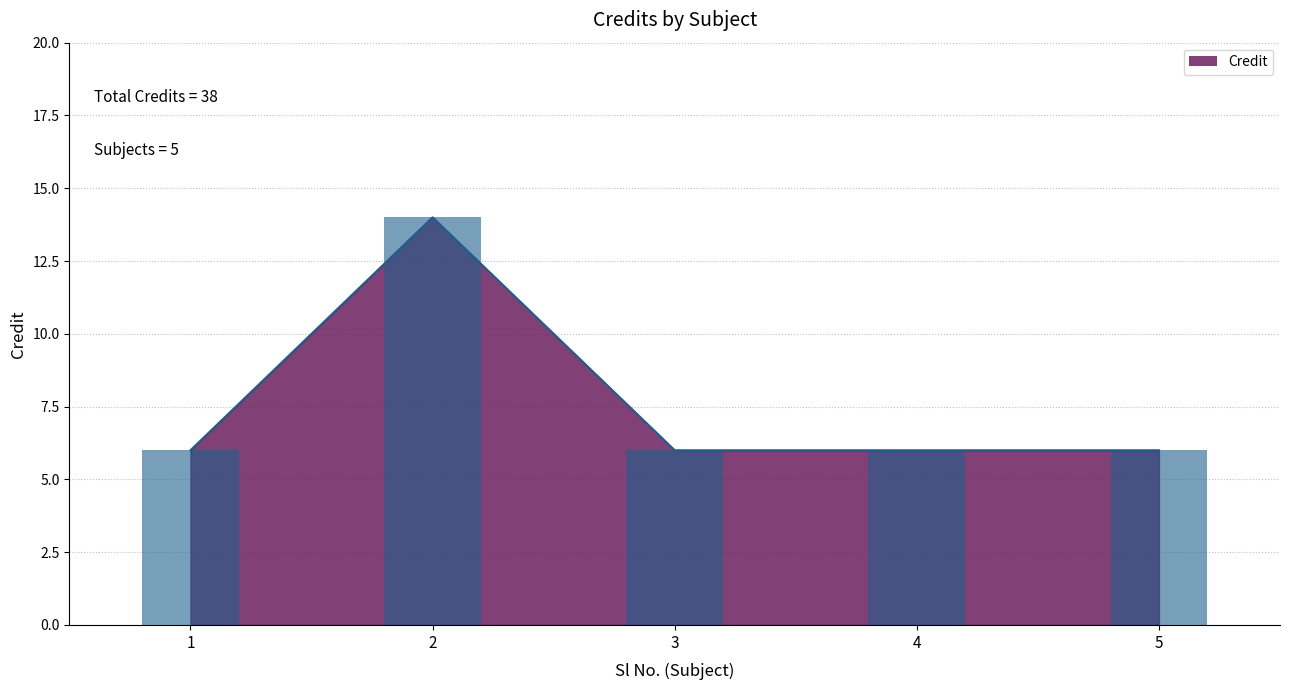

Reading left to right, list all the values displayed in this chart.

1=6	2=14	3=6	4=6	5=6